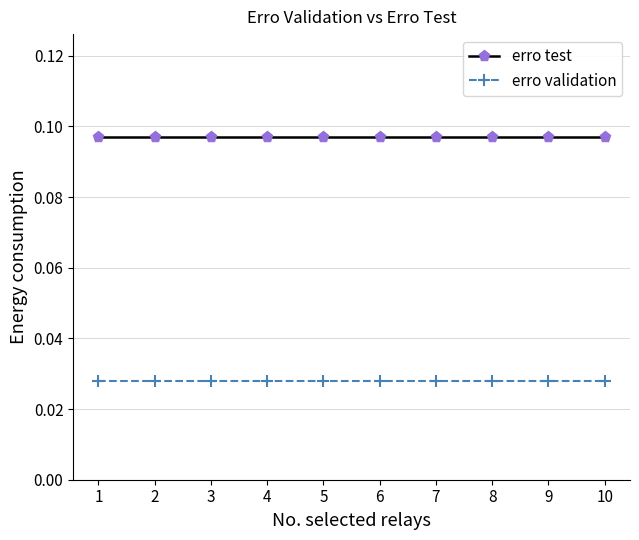

How many distinct data groups are displayed?

2